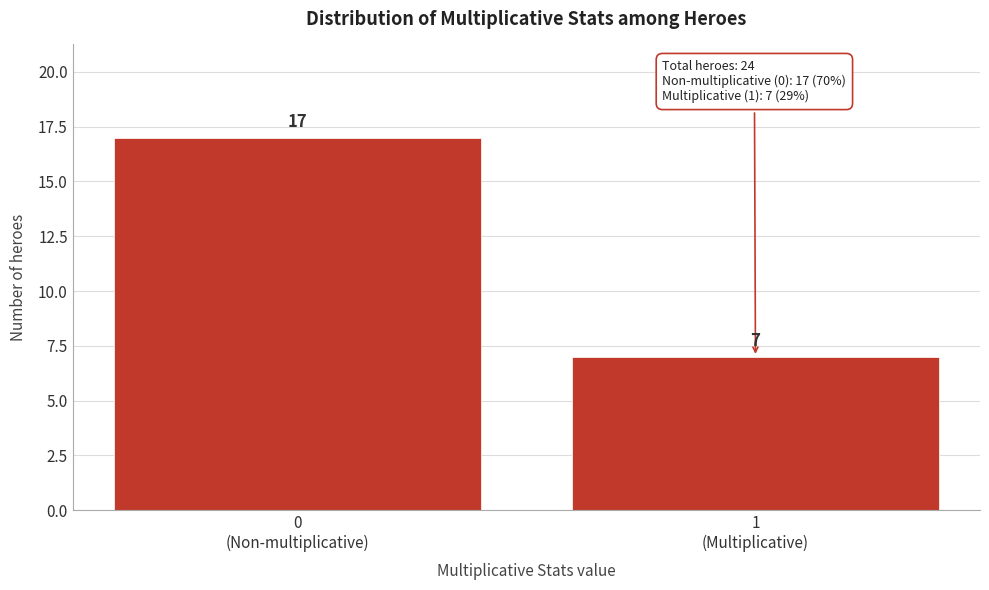

Reading right to left, transcribe all the data shown in this chart.

7	17